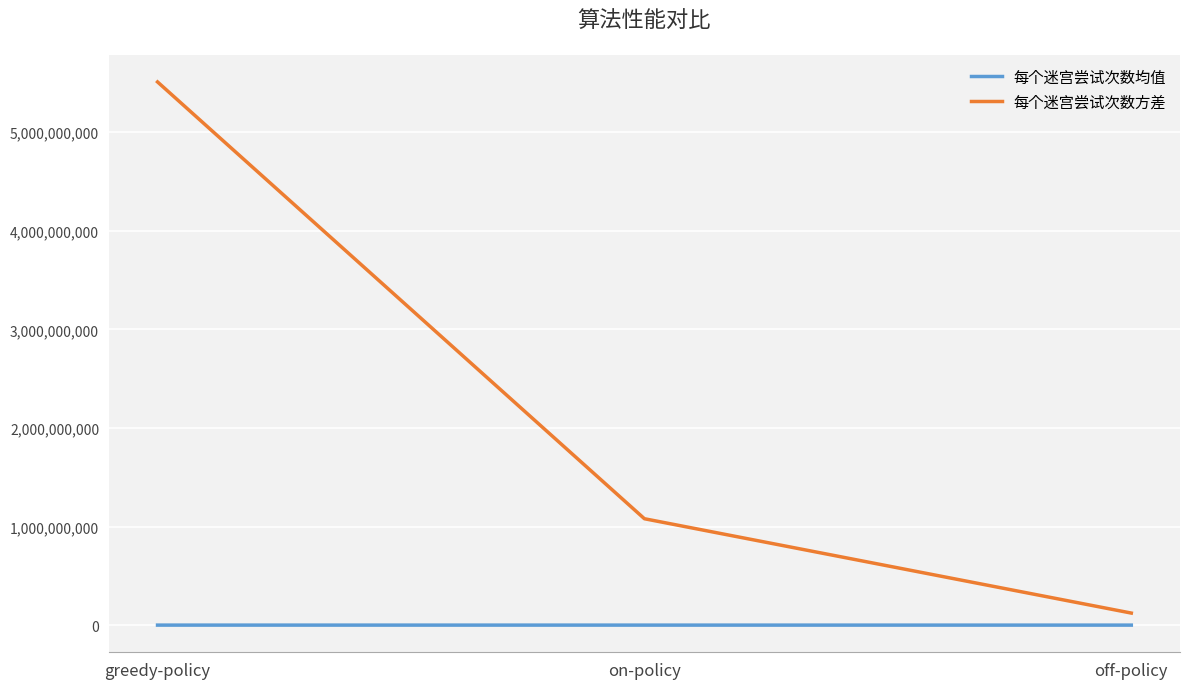

Which series has the largest total across all categories?

每个迷宫尝试次数方差